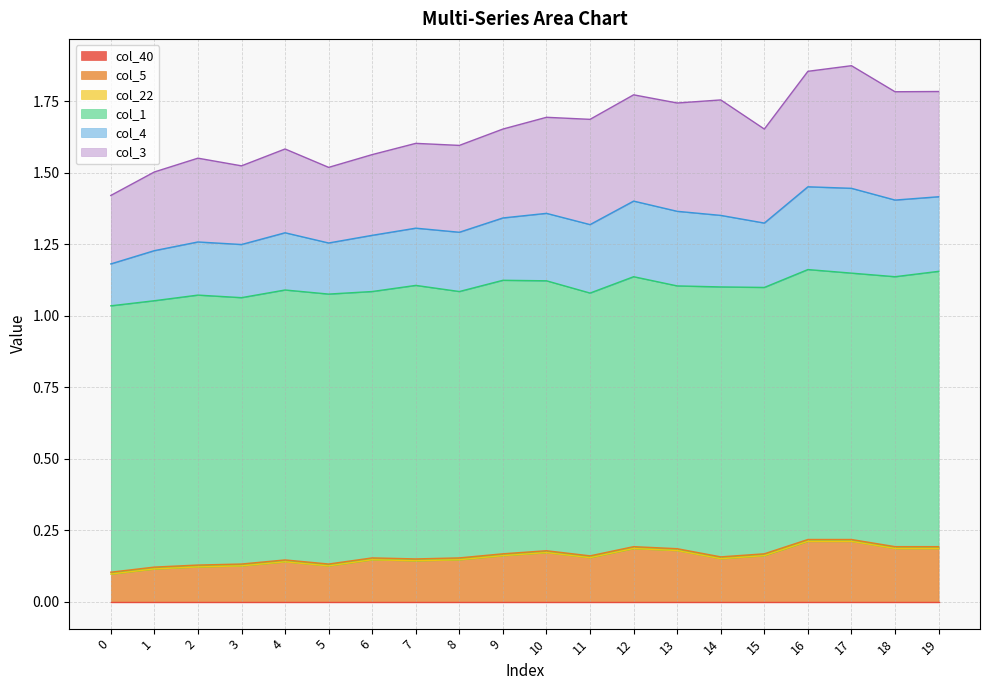

At which category does the chart reach its peak across all series?

19